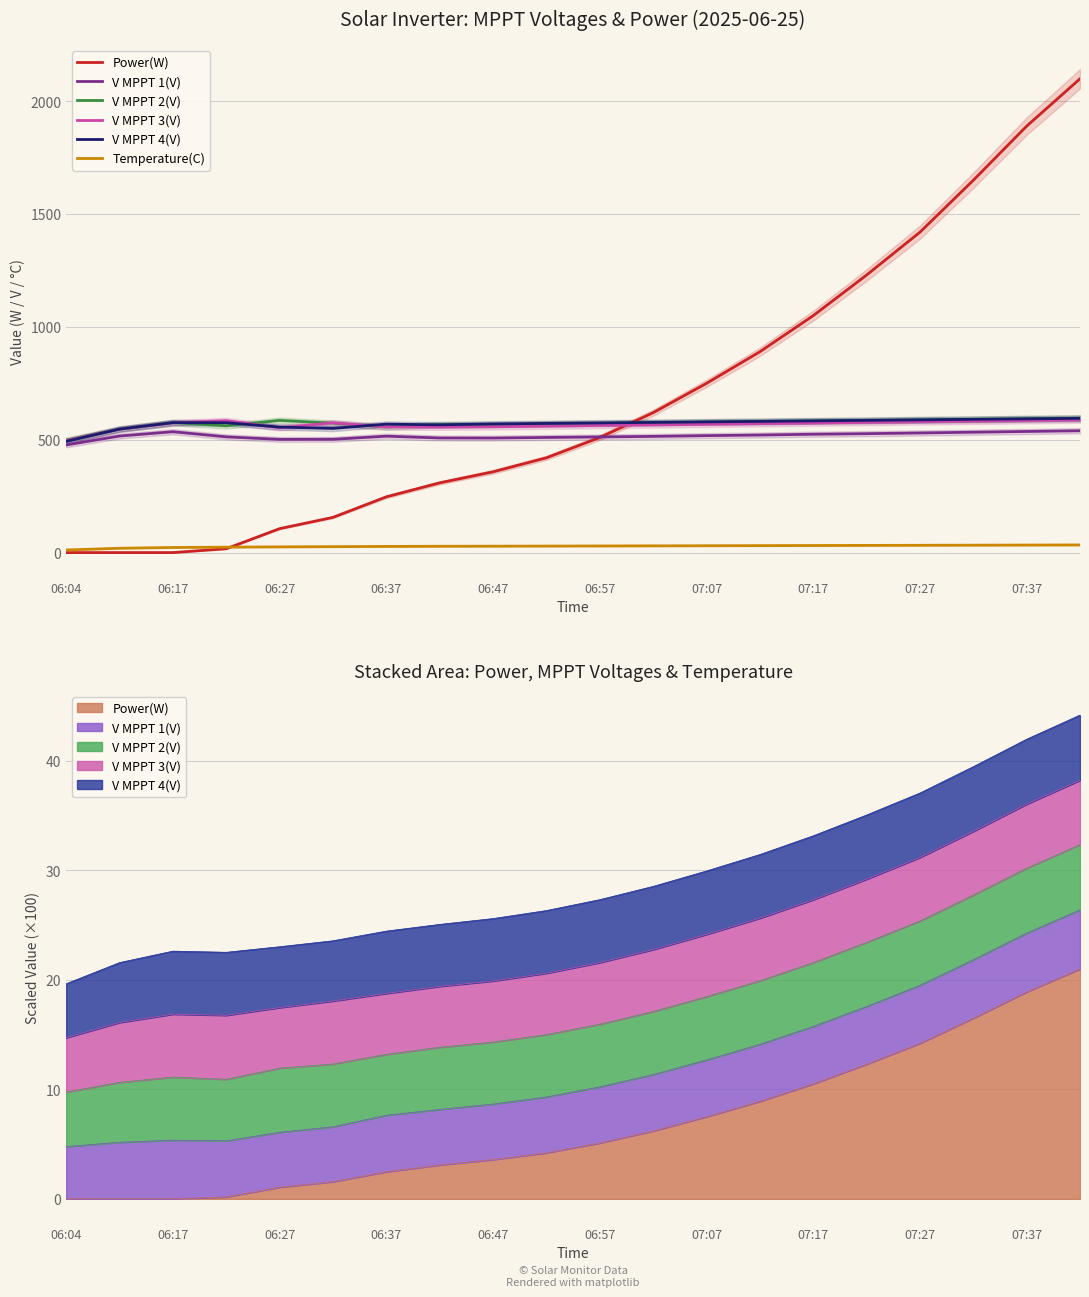

Is this an area chart (filled region under the line)?

No